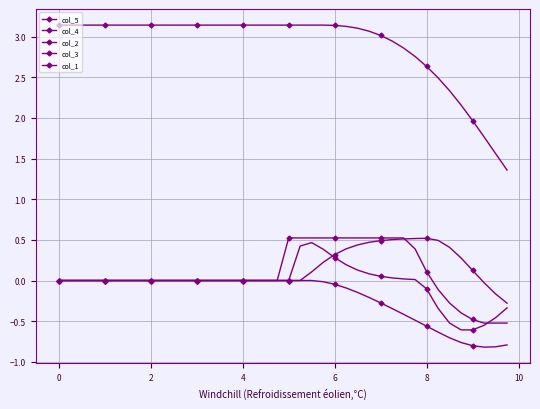

How many categories are shown in the chart?

40